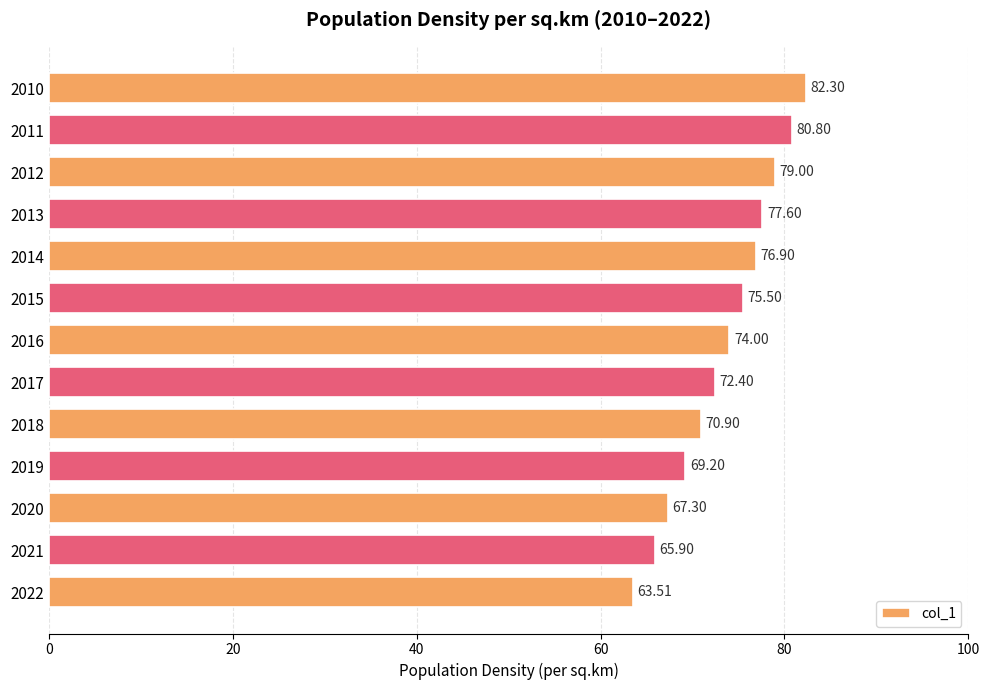

What is the greatest value displayed?

82.3